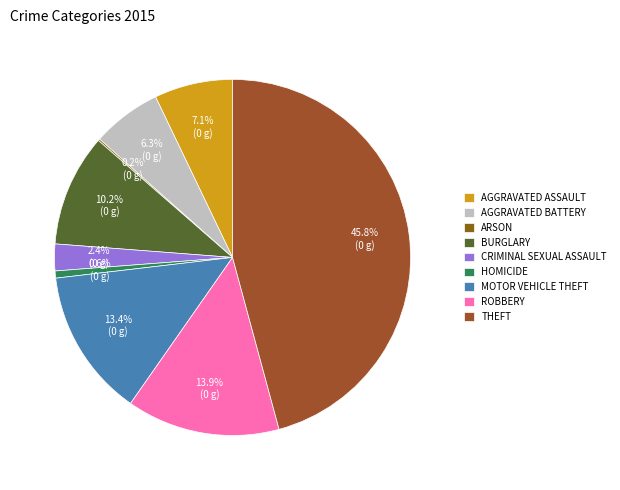

What is the smallest slice in the pie chart?

Arson